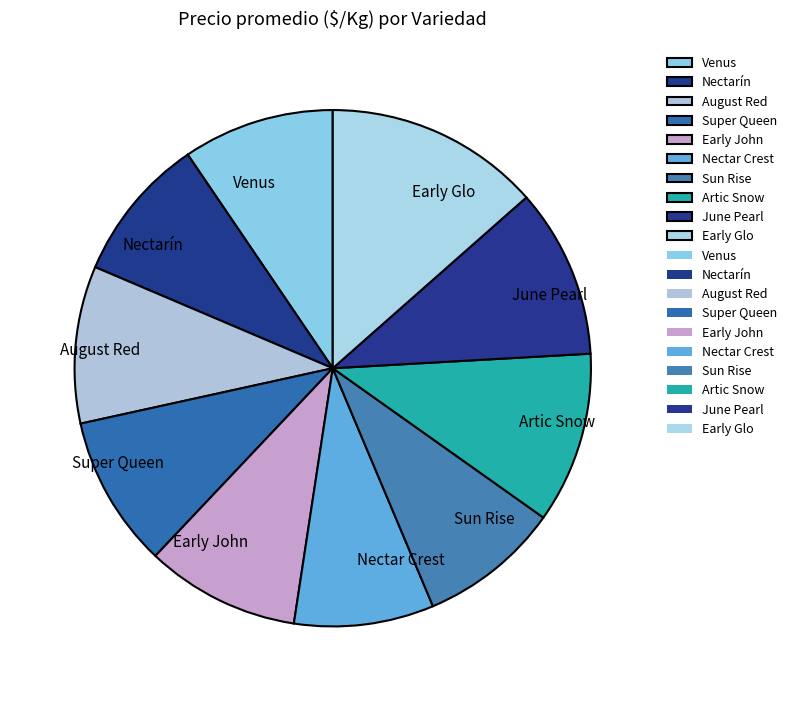

The Early John slice represents 10% of the pie. True or false?

True